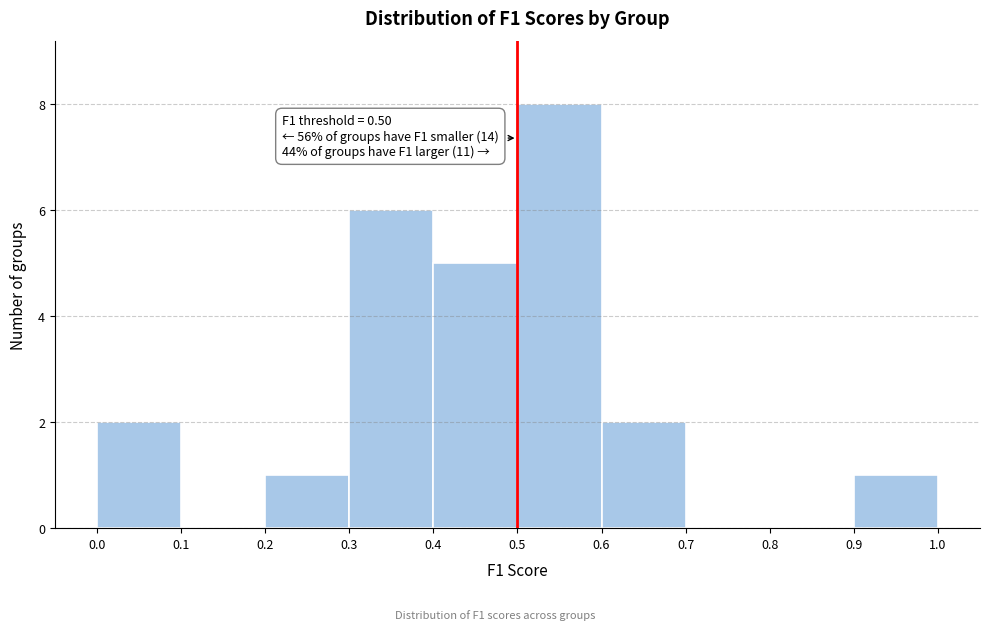

Which range on the x-axis has the tallest bar?

0.5 to 0.6